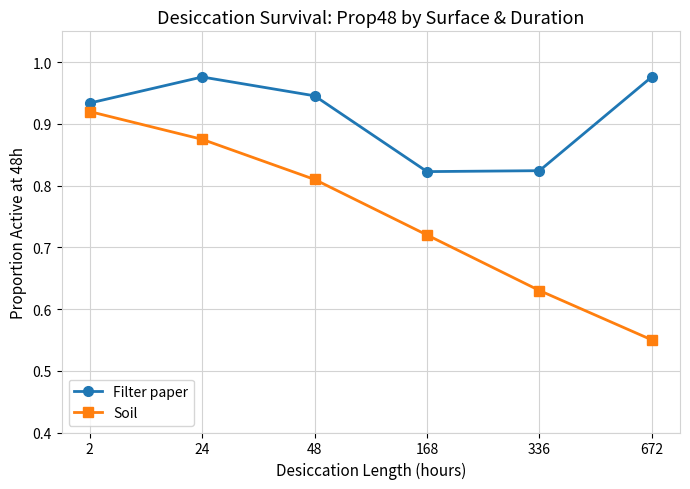

Where is Soil nearest to the value 0?

672